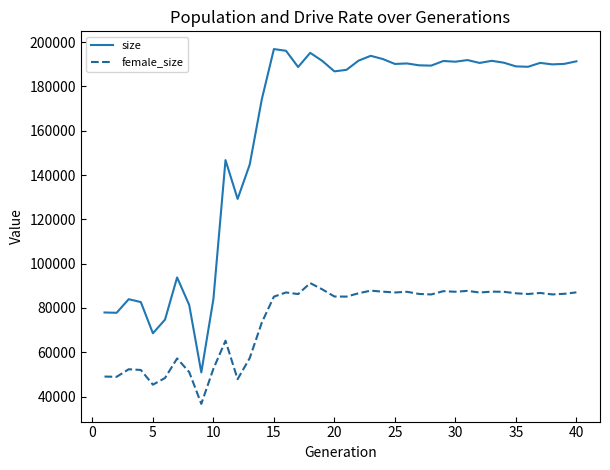

Which series has the largest range (max minus min)?

size